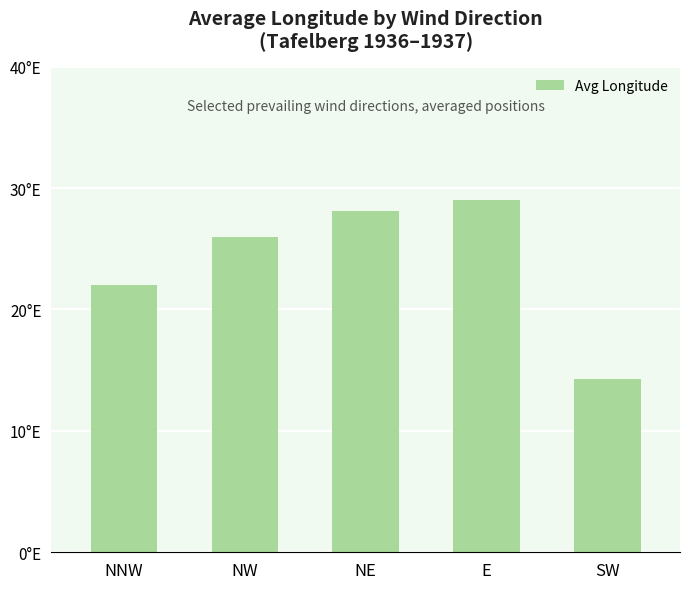

What is the change in value from E to SW?

-14.7